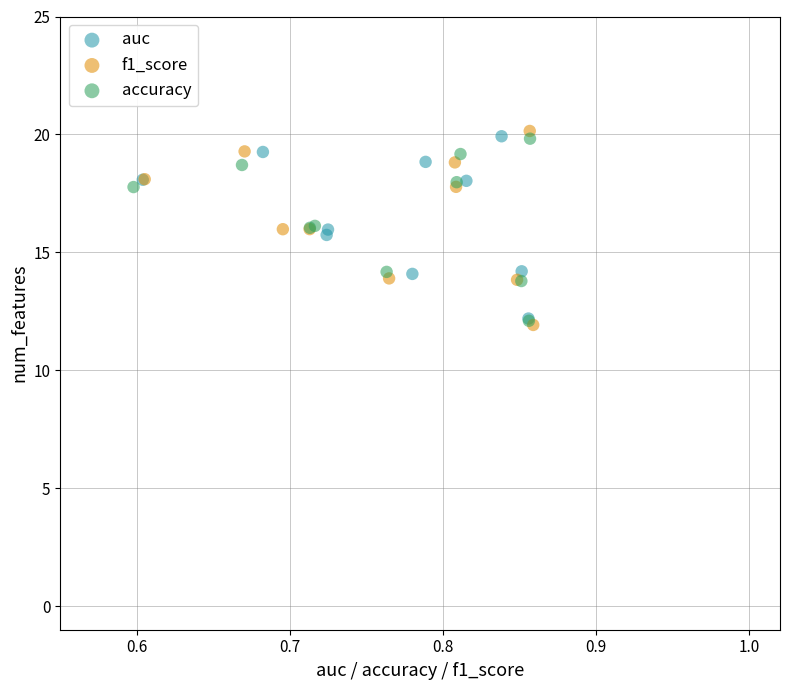

Which series reaches the maximum Y coordinate?

f1_score